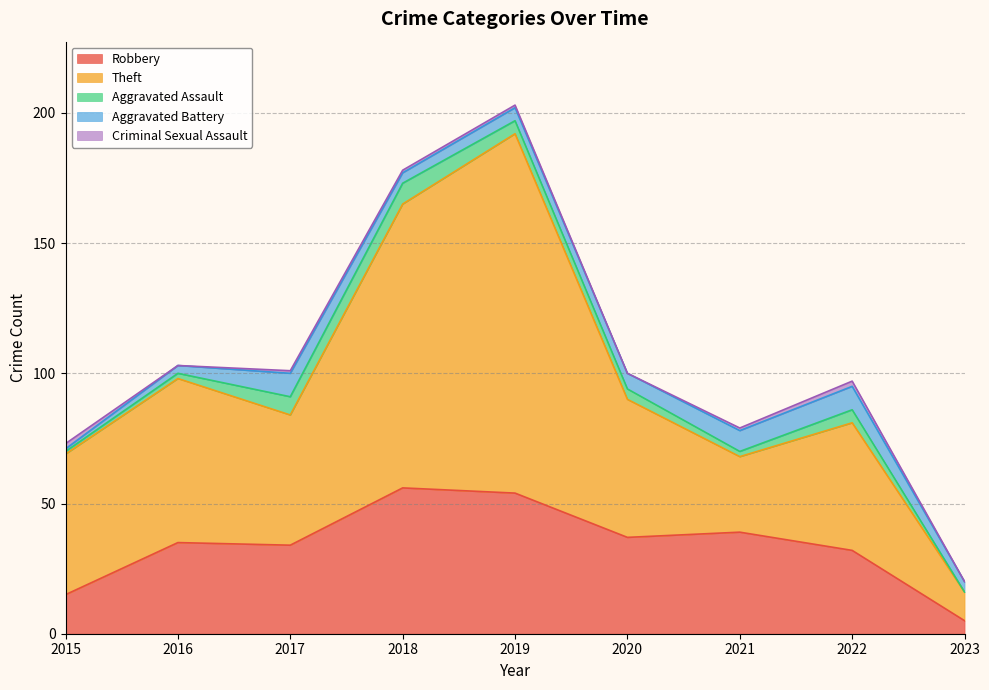

What are all the series names shown in the legend?

Robbery, Theft, Aggravated Assault, Aggravated Battery, Criminal Sexual Assault